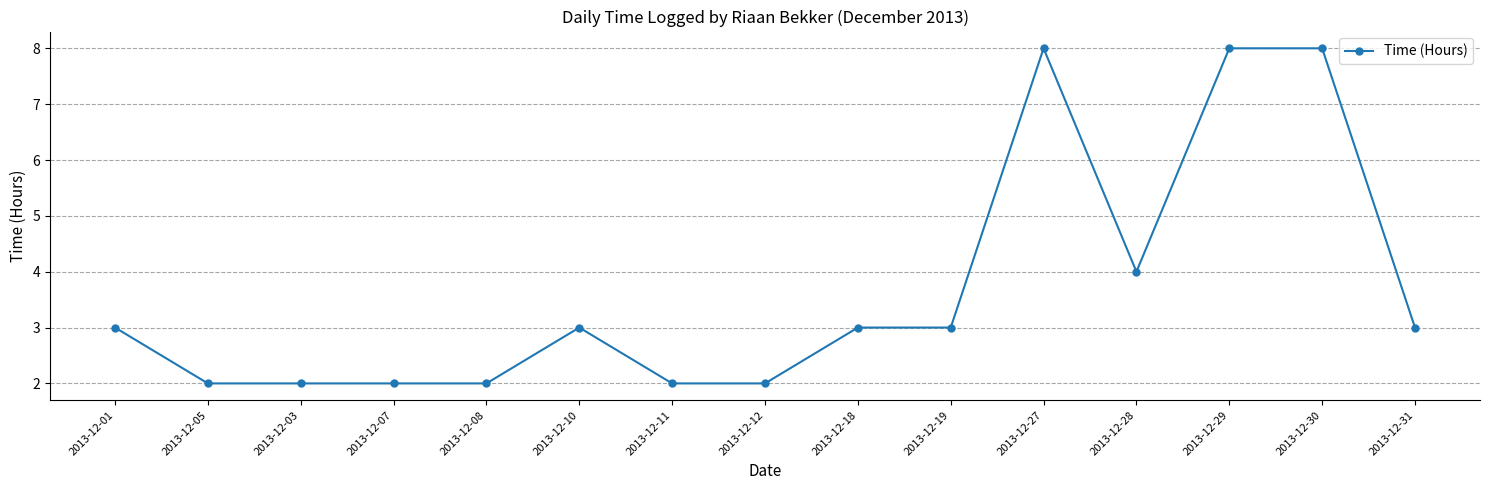

Reading left to right, extract all data points from this chart.

3	2	2	2	2	3	2	2	3	3	8	4	8	8	3